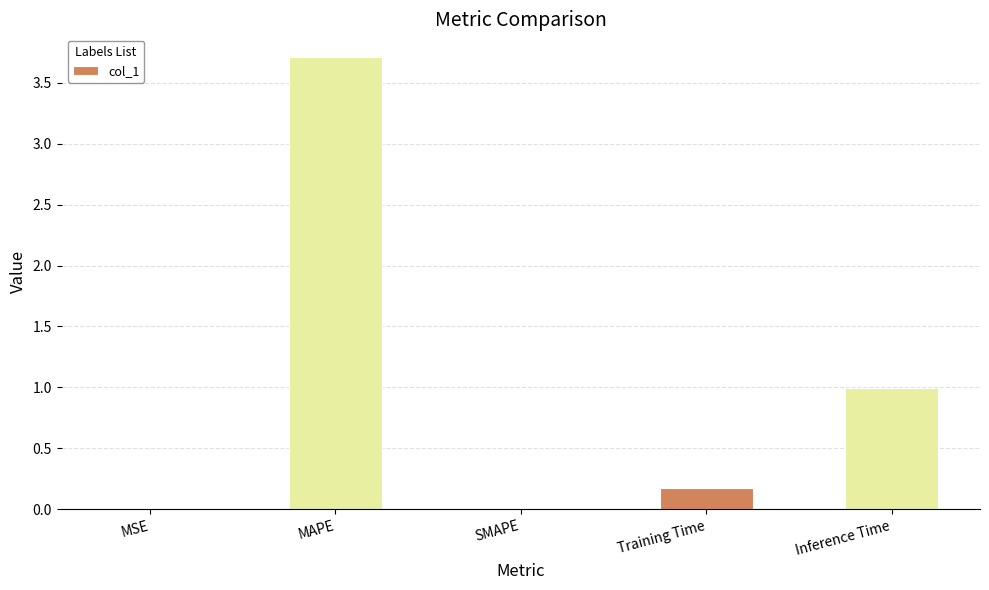

The value at SMAPE is 0.0. True or false?

True